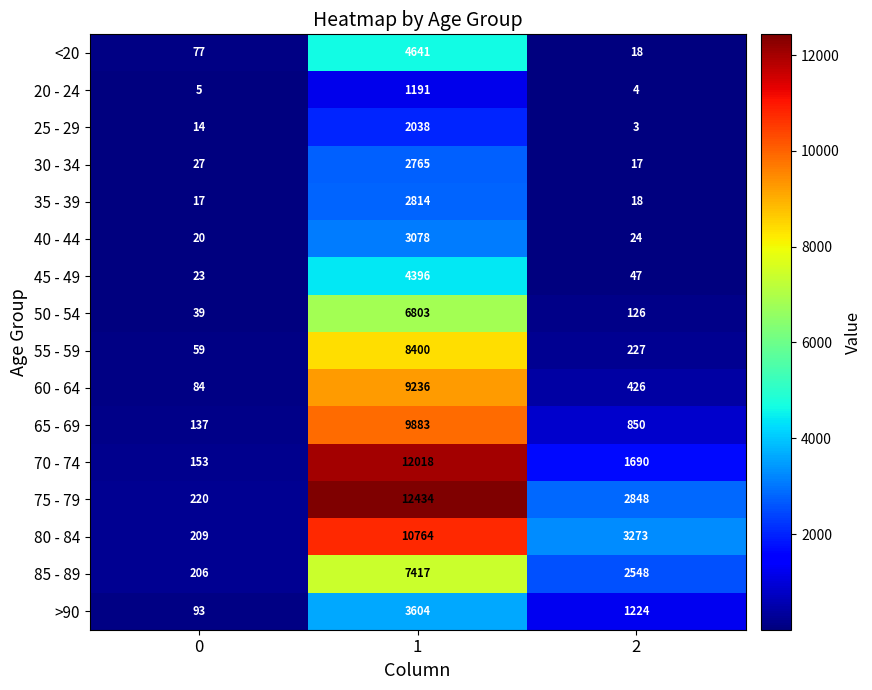

The 30 - 34 series shows 2765 at 1. True or false?

True